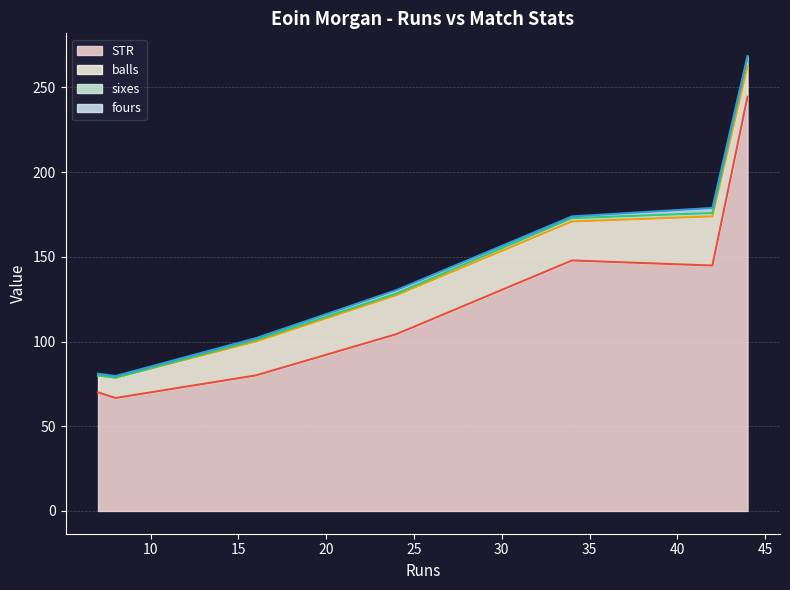

Where is fours nearest to the value 2?

24